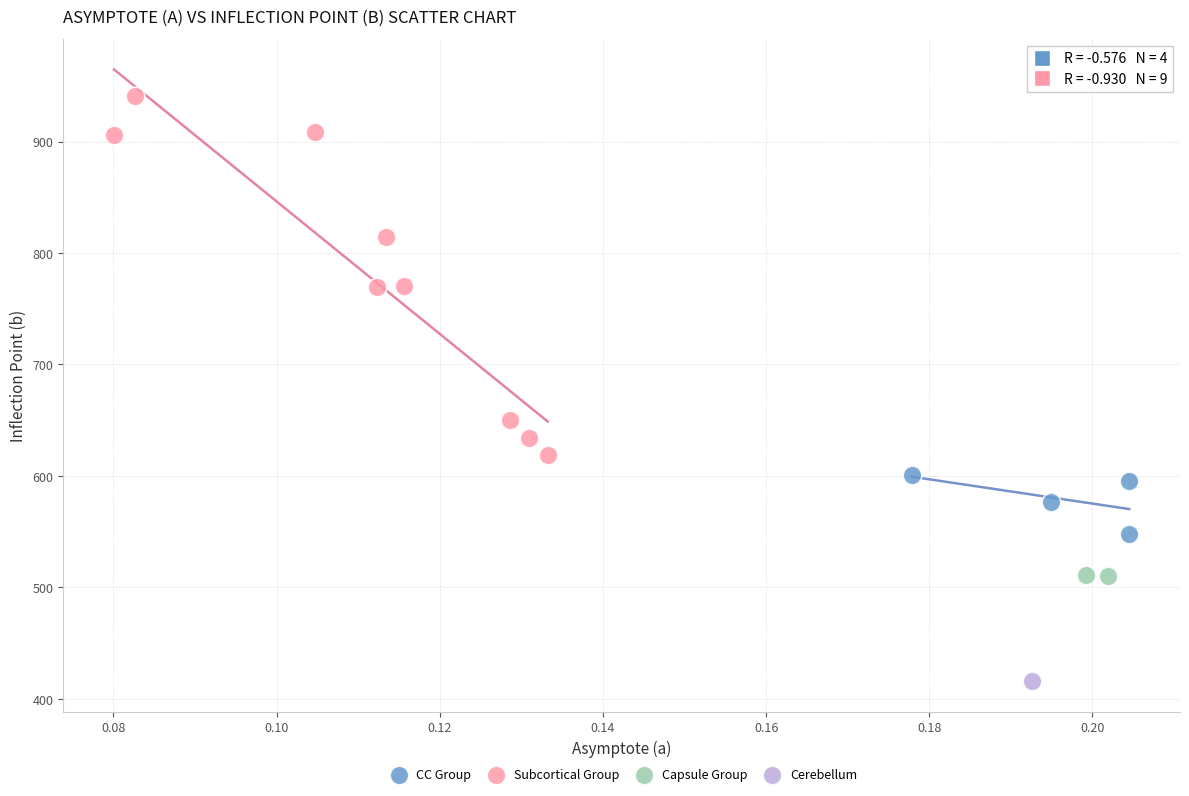

Which series reaches the minimum Y coordinate?

Cerebellum